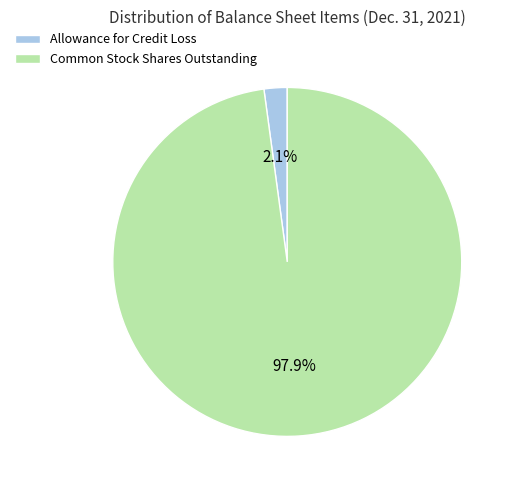

Is the sum of Common Stock Shares Outstanding and Allowance for Credit Loss greater than half?

Yes